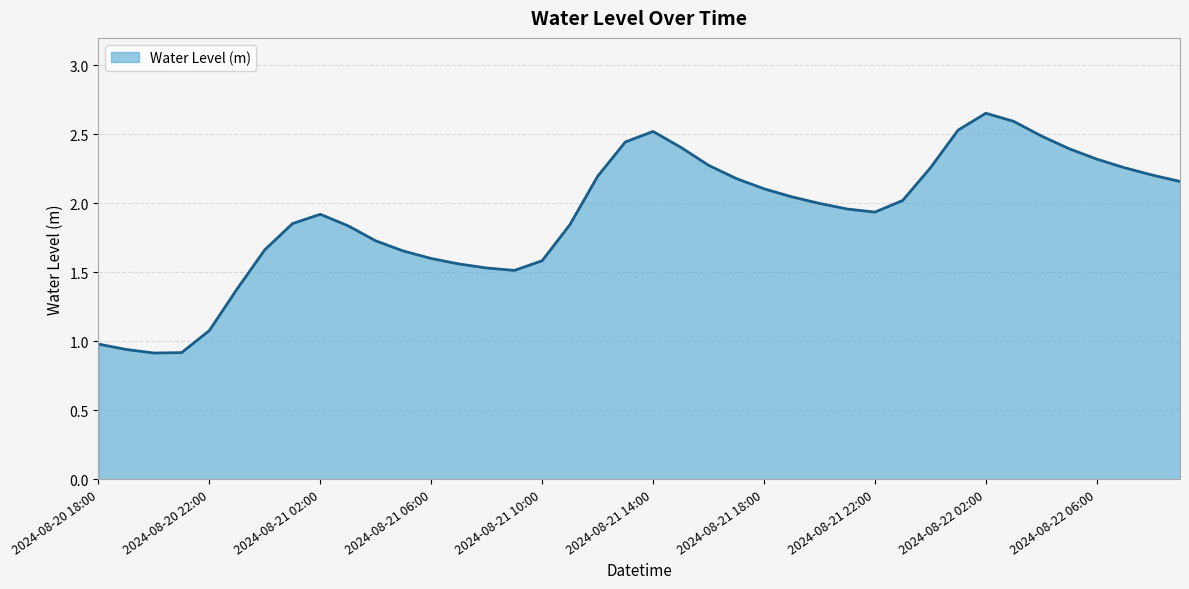

Count the number of values greater than 2.

20